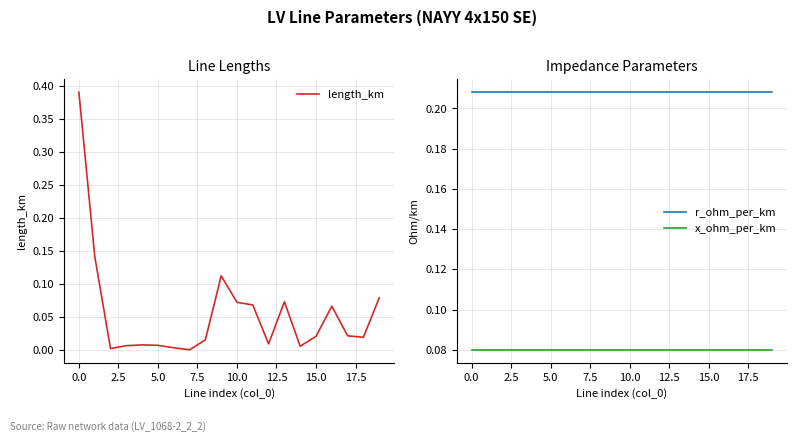

What is the label of the 10th point from the right?

10